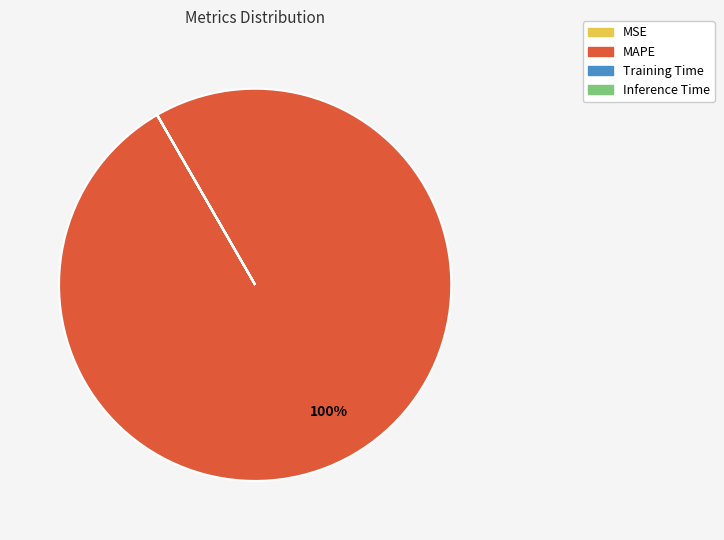

The MAPE slice represents 100% of the pie. True or false?

True